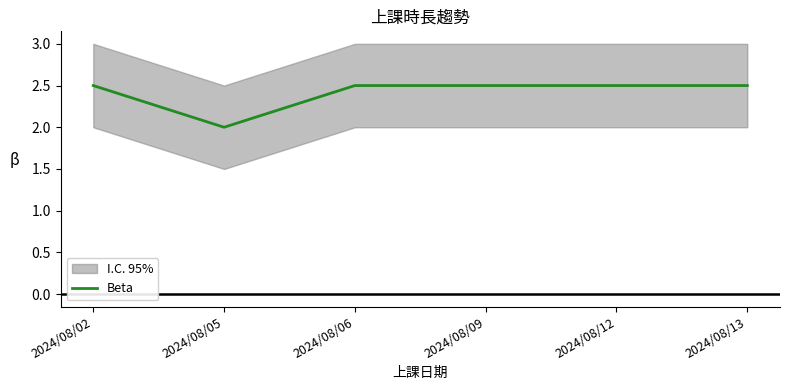

Which category has the lowest value across all series?

2024/08/05